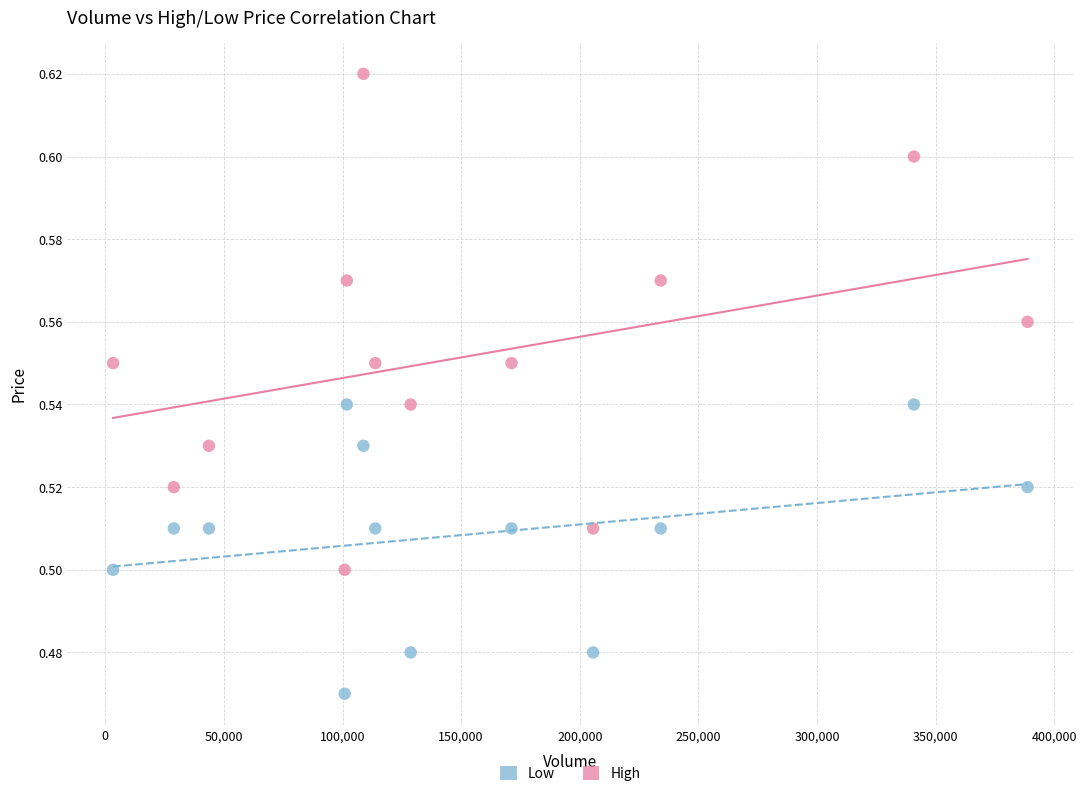

What is the X range (max minus min) for the scatter plot?

385400.0